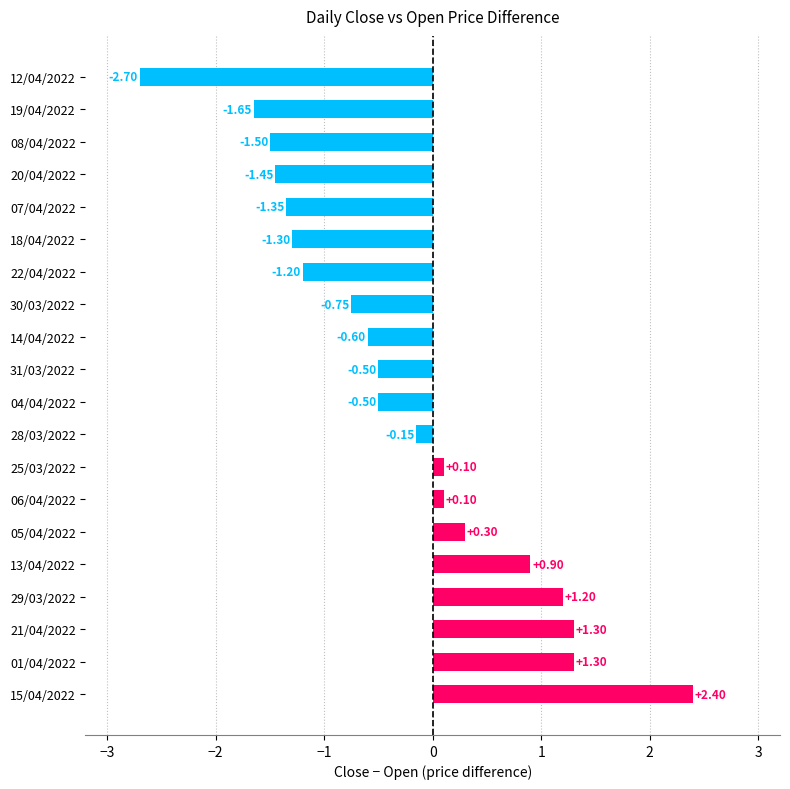

What is the change in value from 29/03/2022 to 14/04/2022?

-1.8